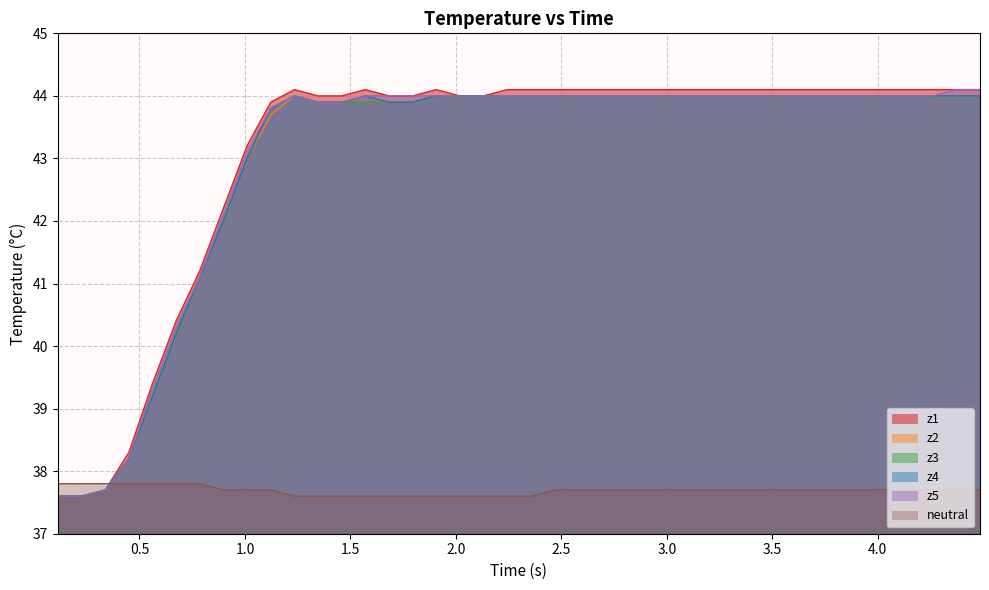

What is the greatest value displayed?

44.1